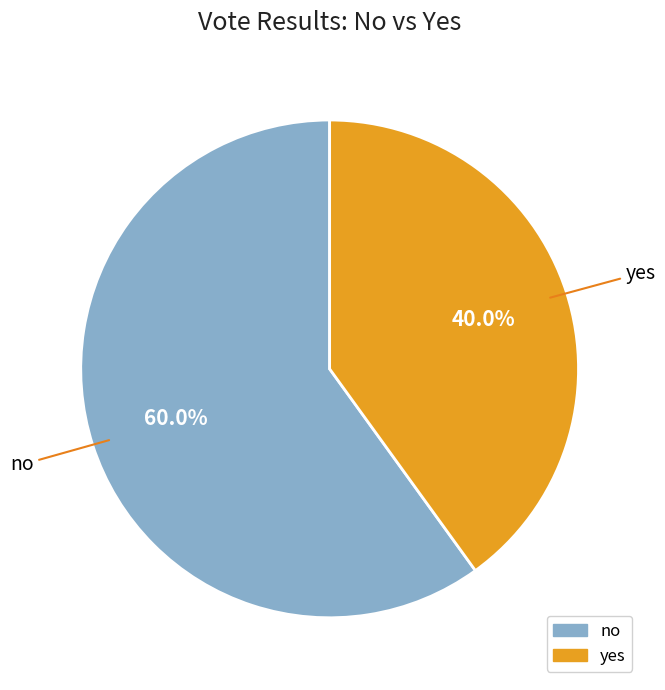

Combined, do yes and no account for over 50%?

Yes